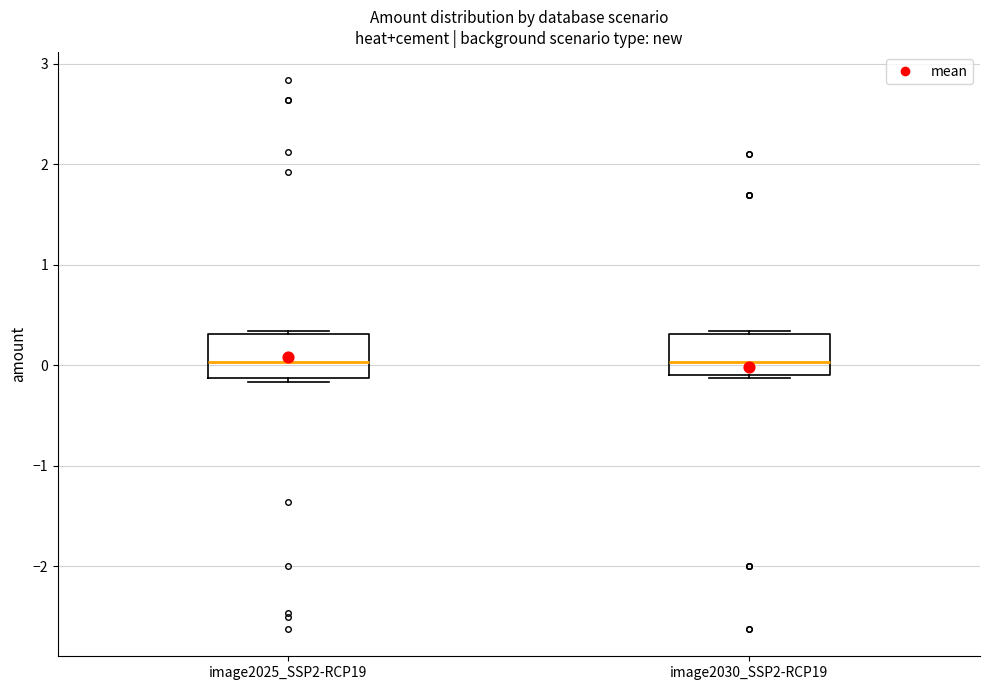

Where is the upper edge of the box for image2030_SSP2-RCP19 on the y-axis? The values are not printed on the chart, so give them approximately, as read against the axis.

0.3